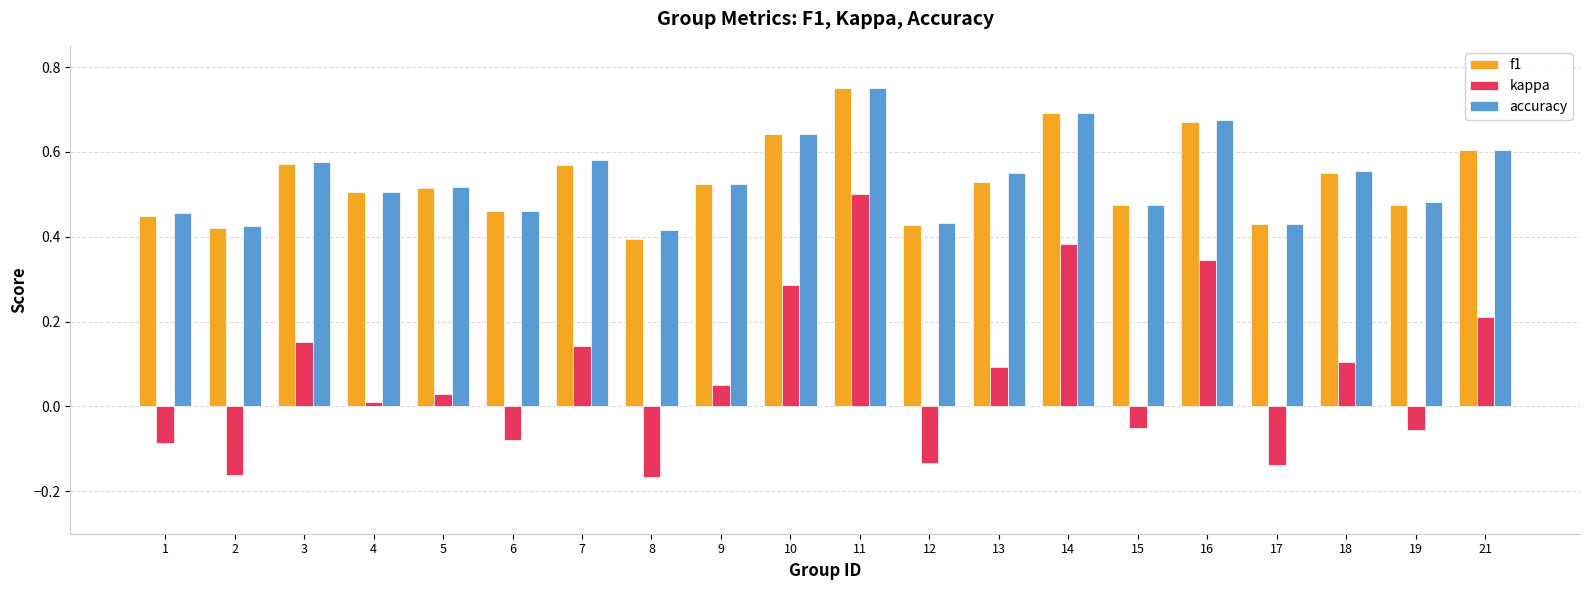

How many bars are there in each group?

3